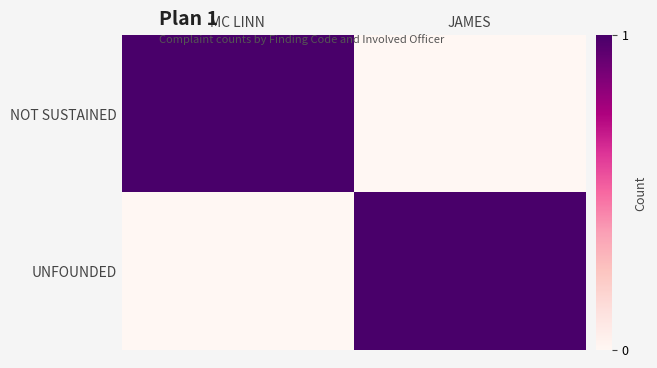

What is the spread (max minus min) of values at JAMES?

1